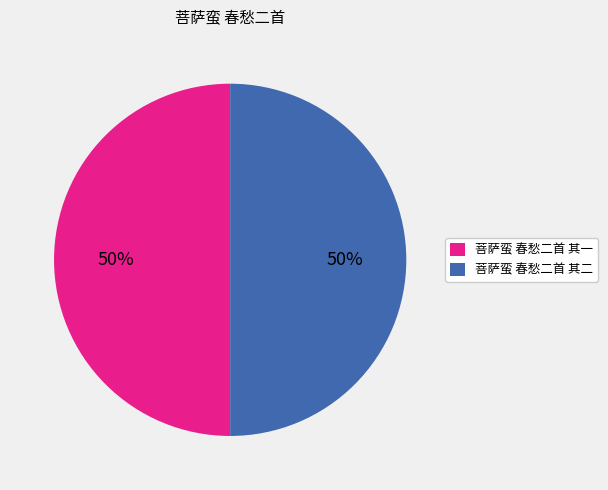

Is the sum of 菩萨蛮 春愁二首 其一 and 菩萨蛮 春愁二首 其二 greater than half?

Yes